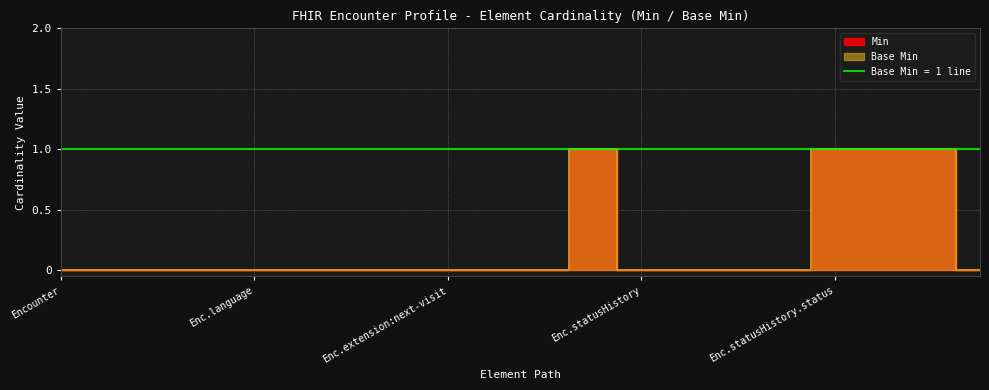

True or false: Base Min has more than 2 interior local peaks.

False